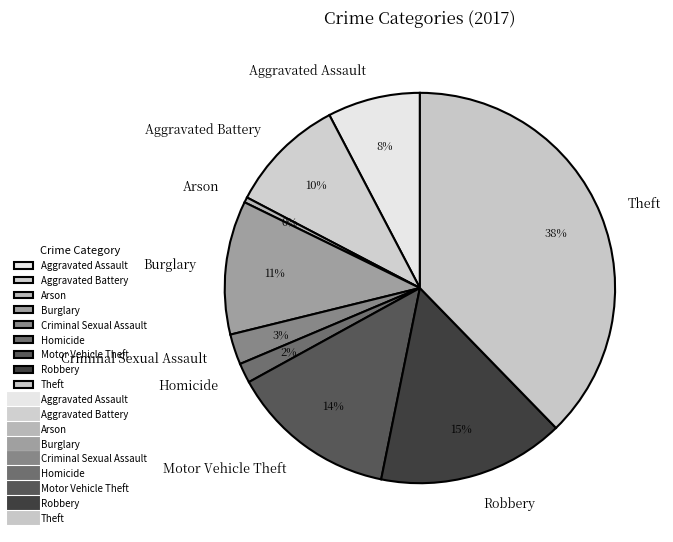

Which slice is the largest?

Theft